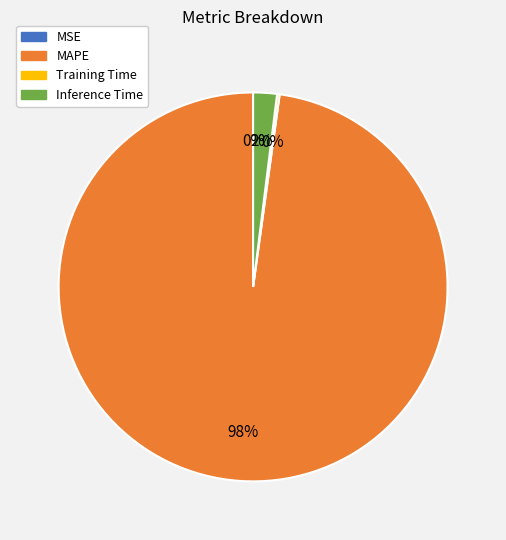

Is there any slice that represents more than half of the pie?

Yes